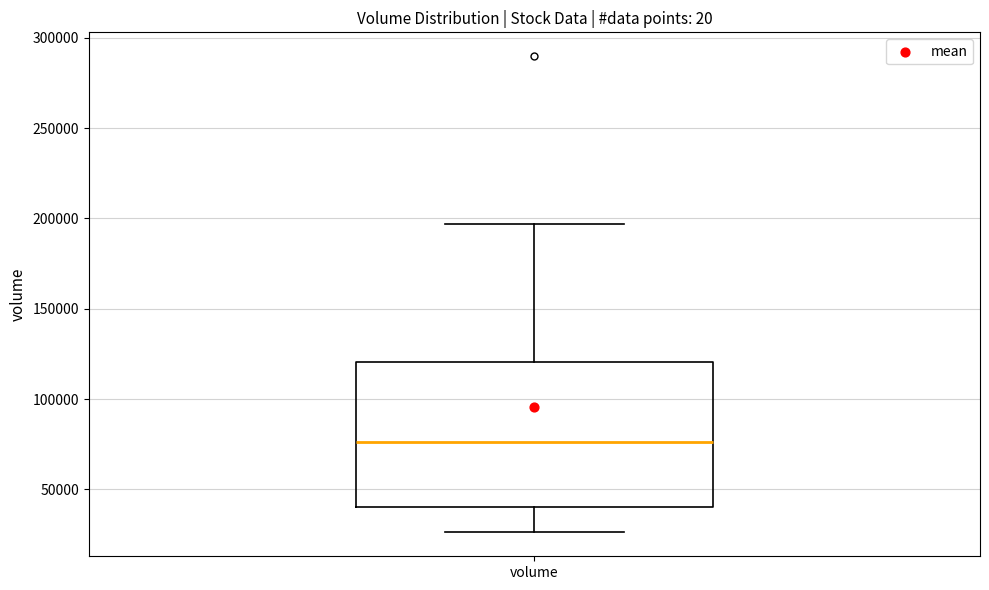

Where is the lower edge of the box for volume on the y-axis? The values are not printed on the chart, so give them approximately, as read against the axis.

40000